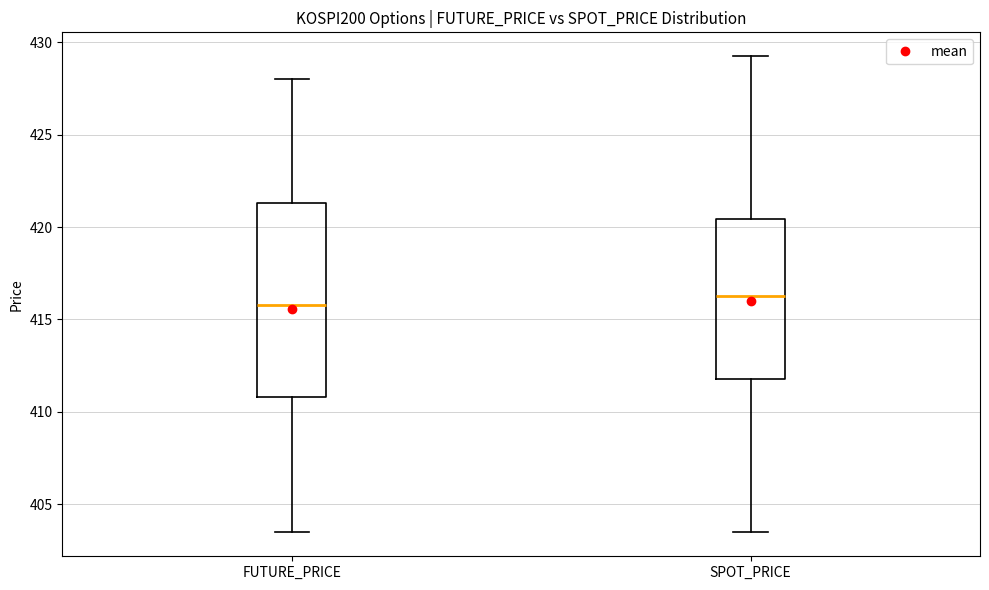

Reading left to right, read every box against the y-axis: the position of its median line, the range the box covers, and the ends of its whiskers. The values are not printed on the chart, so give them approximately, as read against the axis.

FUTURE_PRICE: median 416.0, box 411.0 to 421.5, whiskers 403.5 to 428.0
SPOT_PRICE: median 416.5, box 412.0 to 420.5, whiskers 403.5 to 429.0